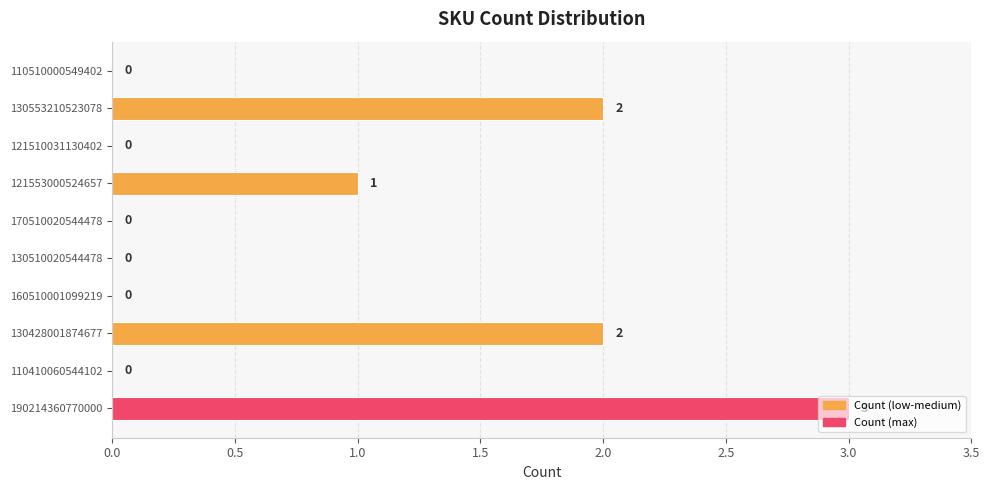

The value at 121510031130402 is 0. True or false?

True